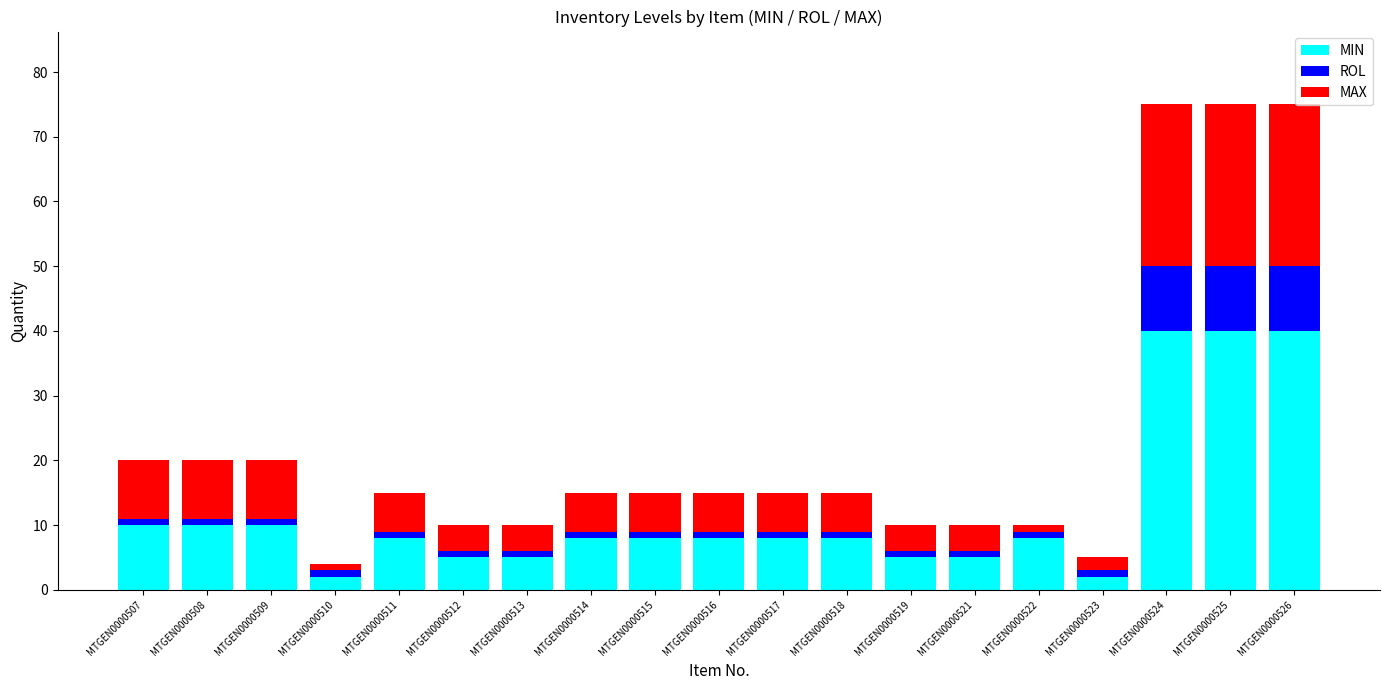

What is the difference between the maximum and minimum values in the MIN series?

38